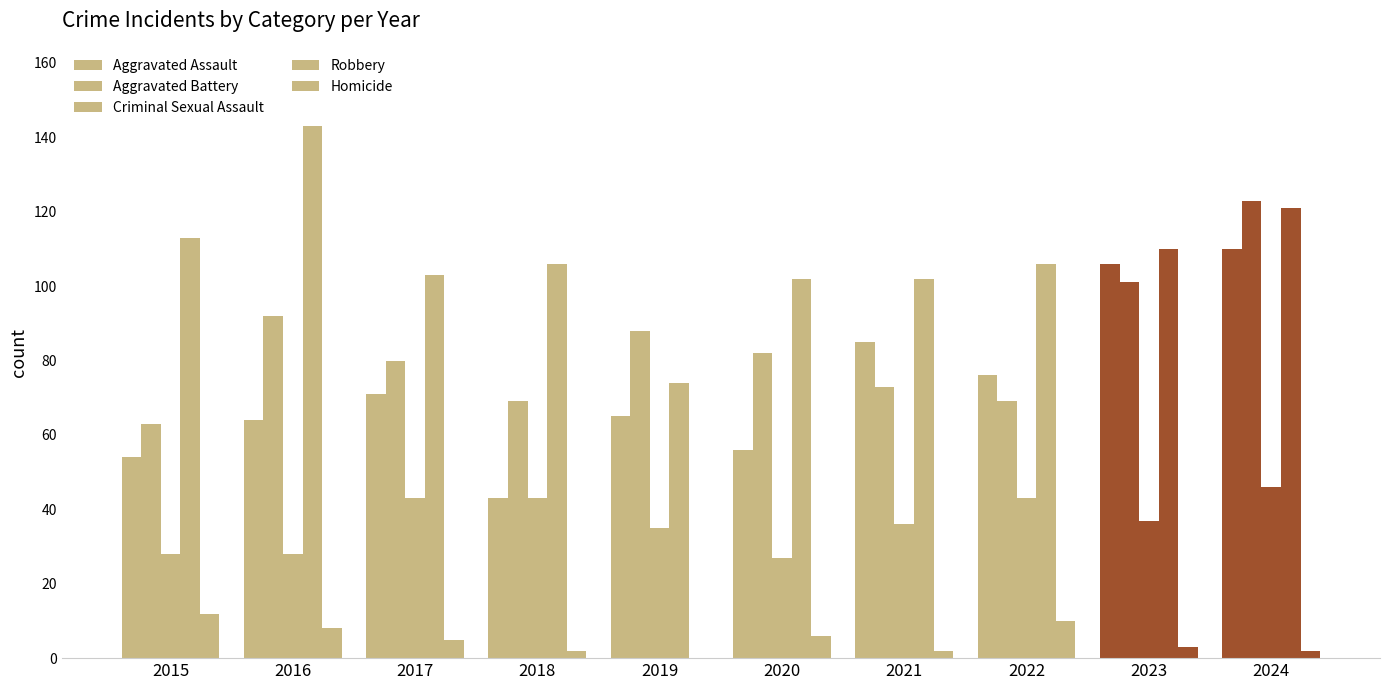

Between 2017 and 2015, which is larger?

2017